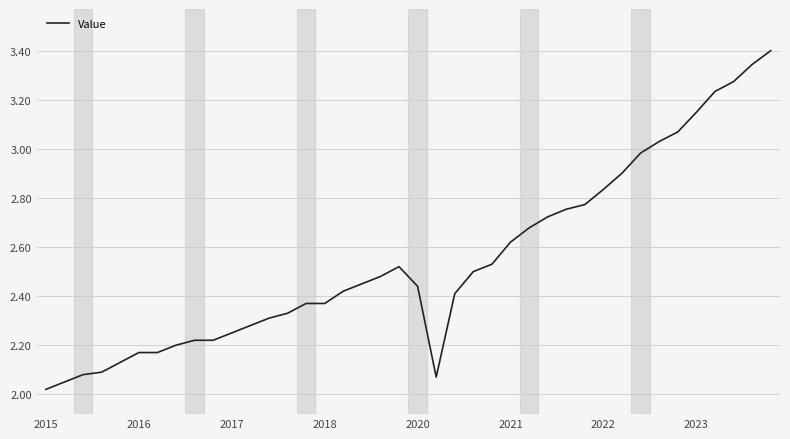

What is the difference between the maximum and minimum values?

1.4